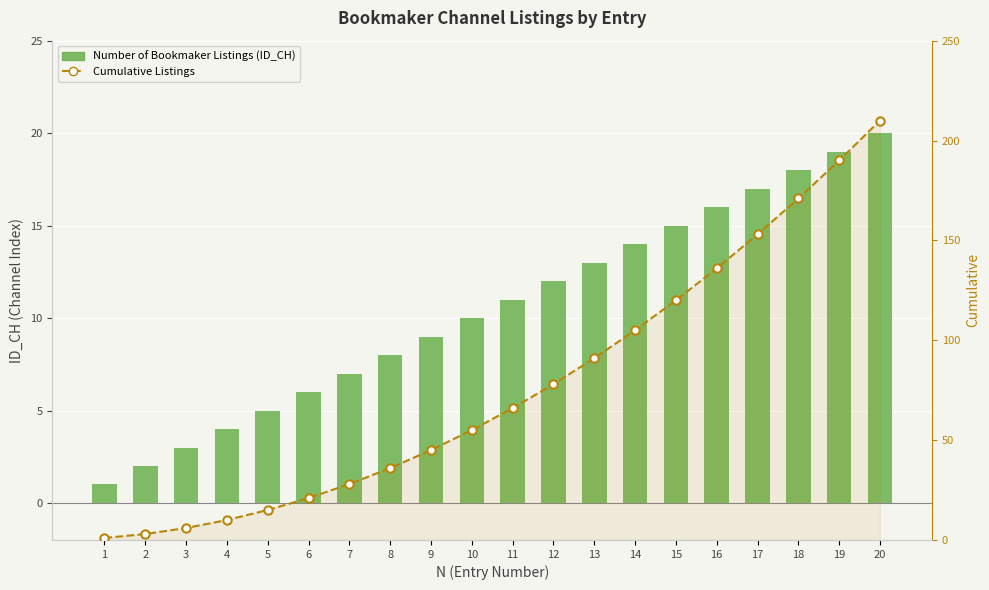

Which series has the largest total across all categories?

Cumulative Listings